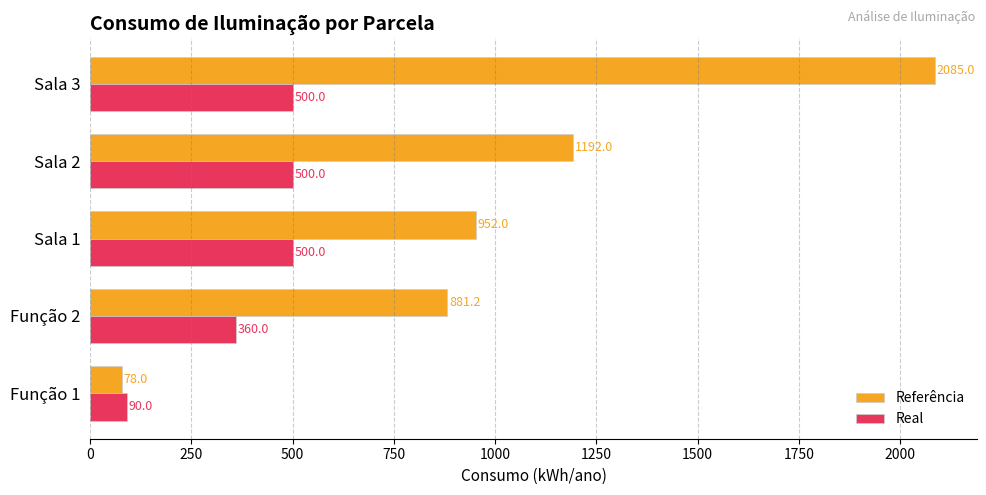

What is the difference between the second highest and second lowest values in the Real series?

140.0